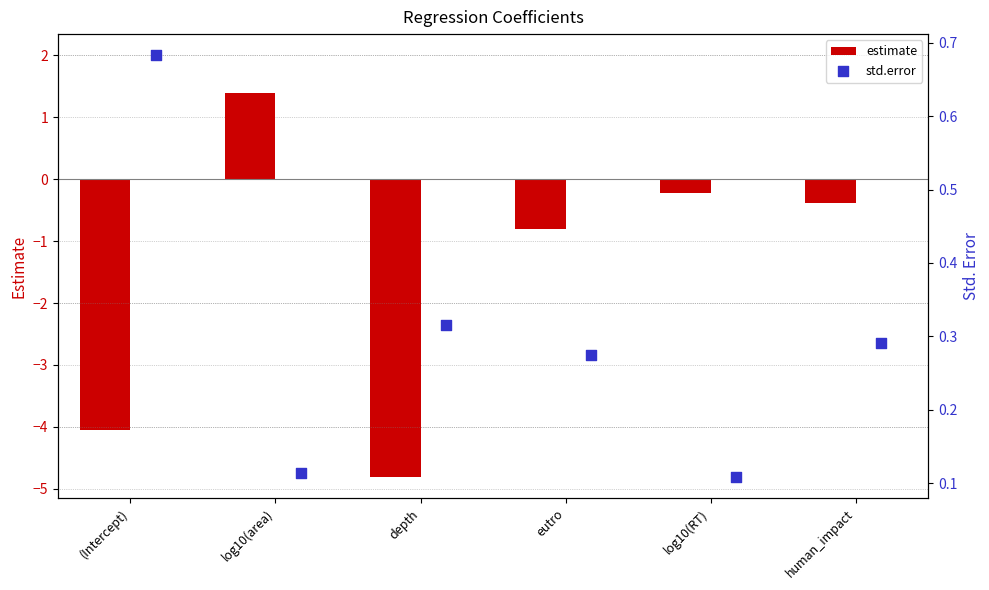

Which series contains the highest Y value?

estimate